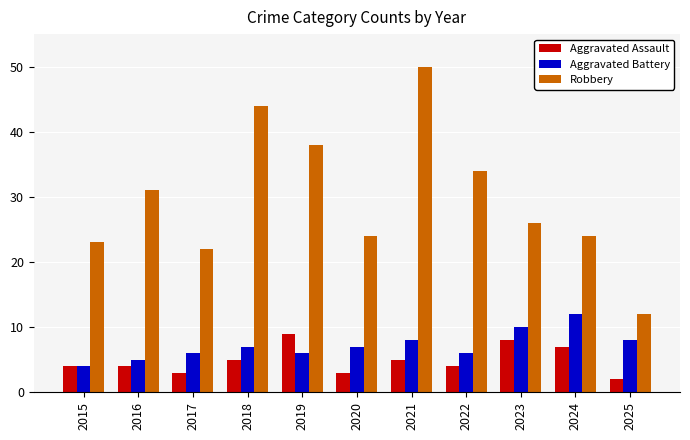

Count the number of data series in this chart.

3